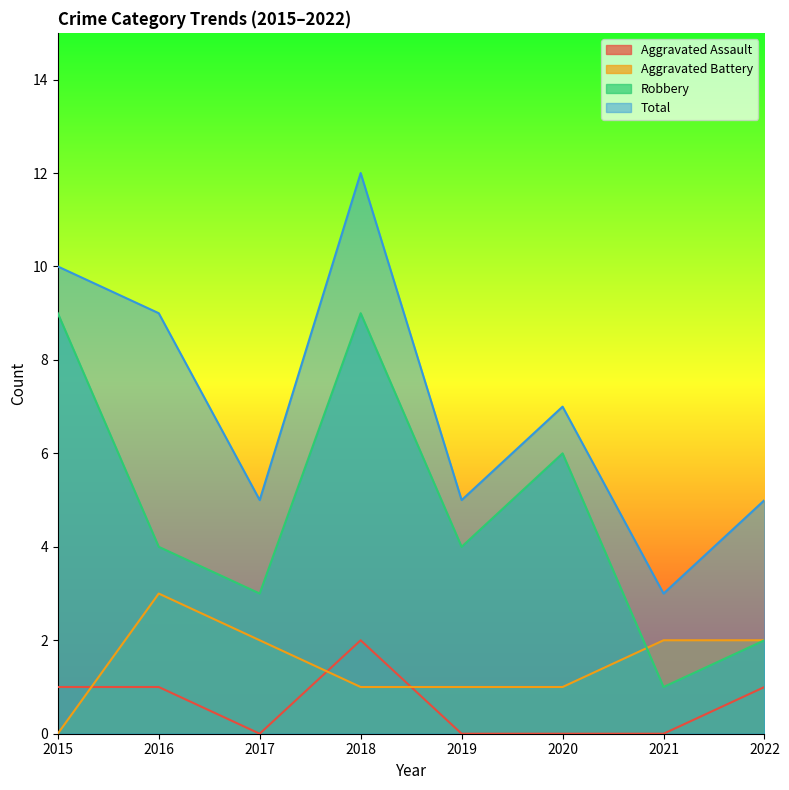

At which category is the sum across all series the highest?

2018